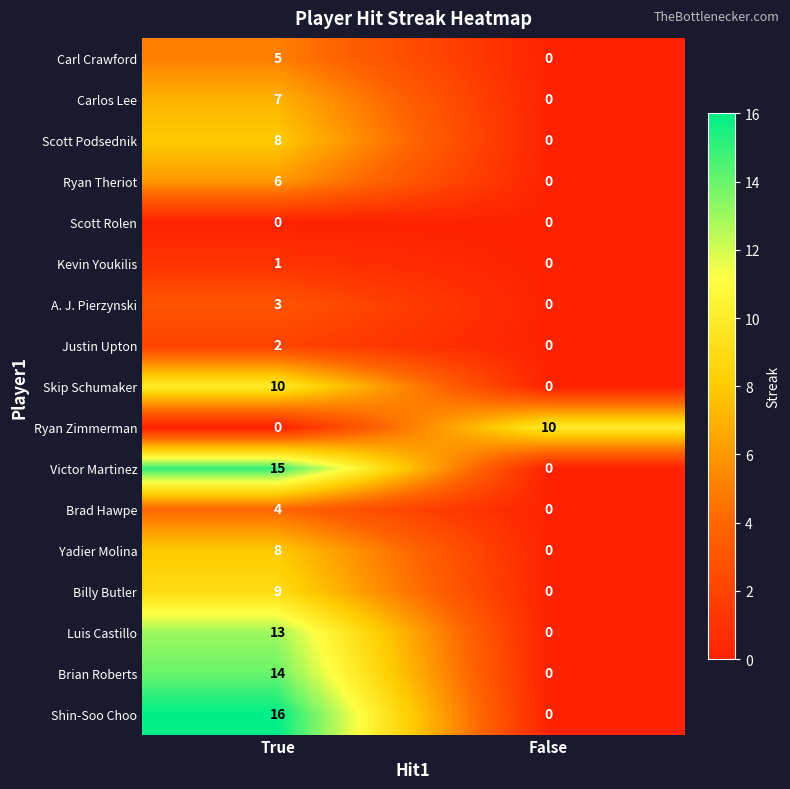

The value of Ryan Zimmerman at True is 0. True or false?

True